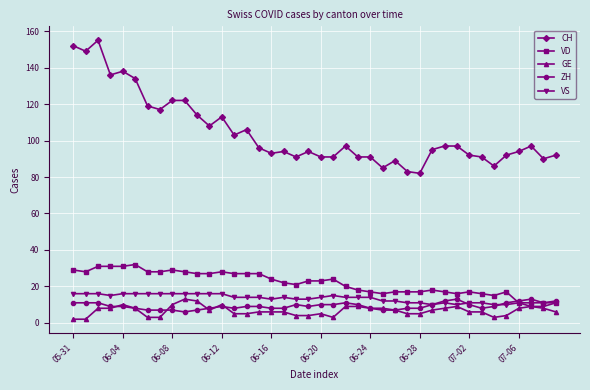

How many lines are shown in the chart?

5